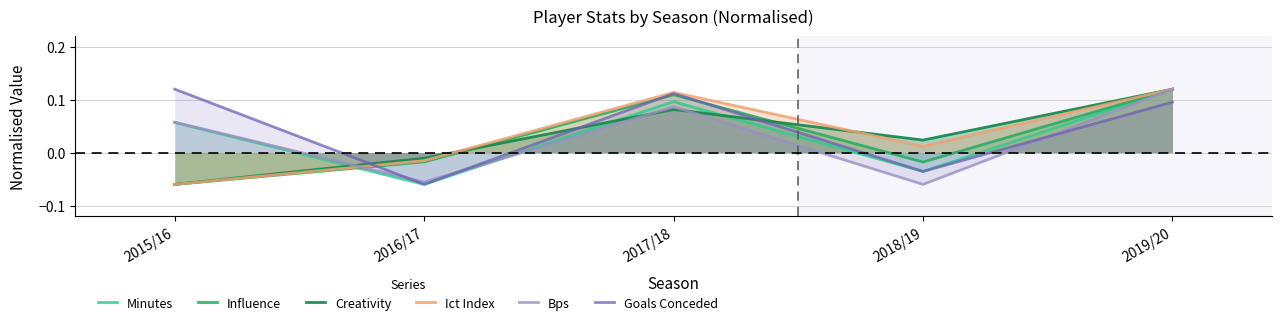

Between which two adjacent categories do Minutes and Goals Conceded first intersect?

2018/19 and 2019/20